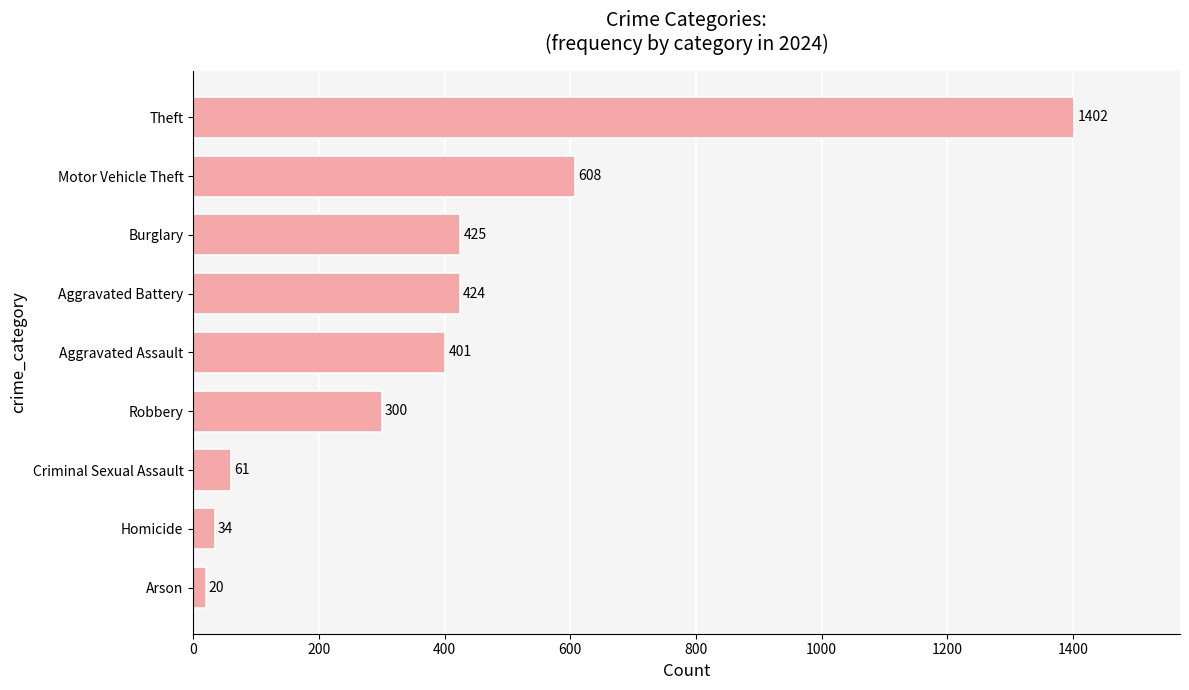

List the labels in order of value, smallest first.

Arson, Homicide, Criminal Sexual Assault, Robbery, Aggravated Assault, Aggravated Battery, Burglary, Motor Vehicle Theft, Theft